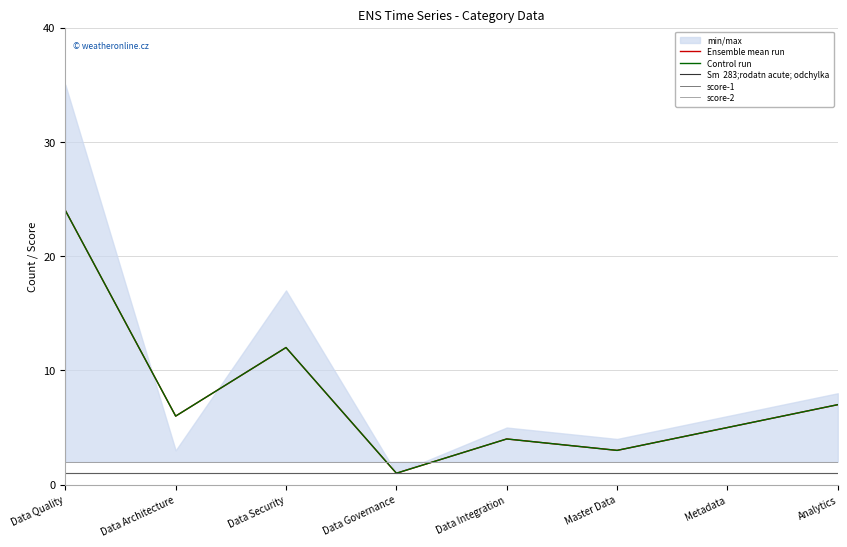

Is the value of Sm  283;rodatn acute; odchylka at Data Integration greater than the value of score-1 at Data Governance?

No